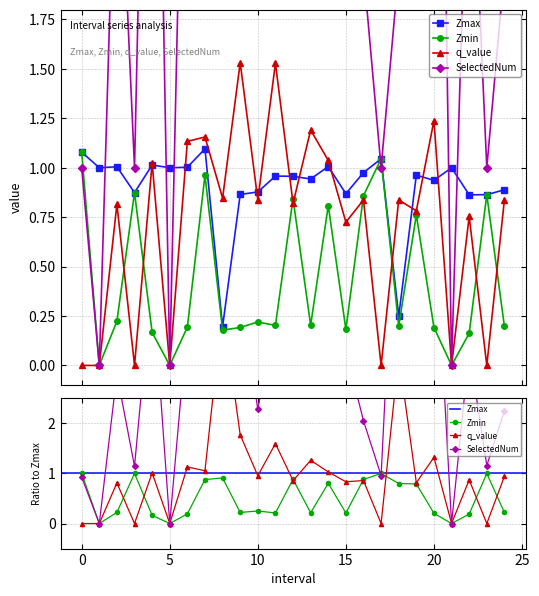

In SelectedNum, how many points are higher than both neighbors (excluding endpoints)?

7